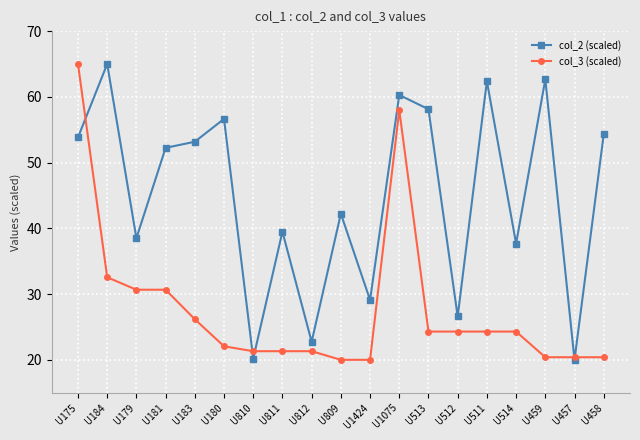

What is the difference between the col_2 (scaled) values at U811 and U457?

19.5